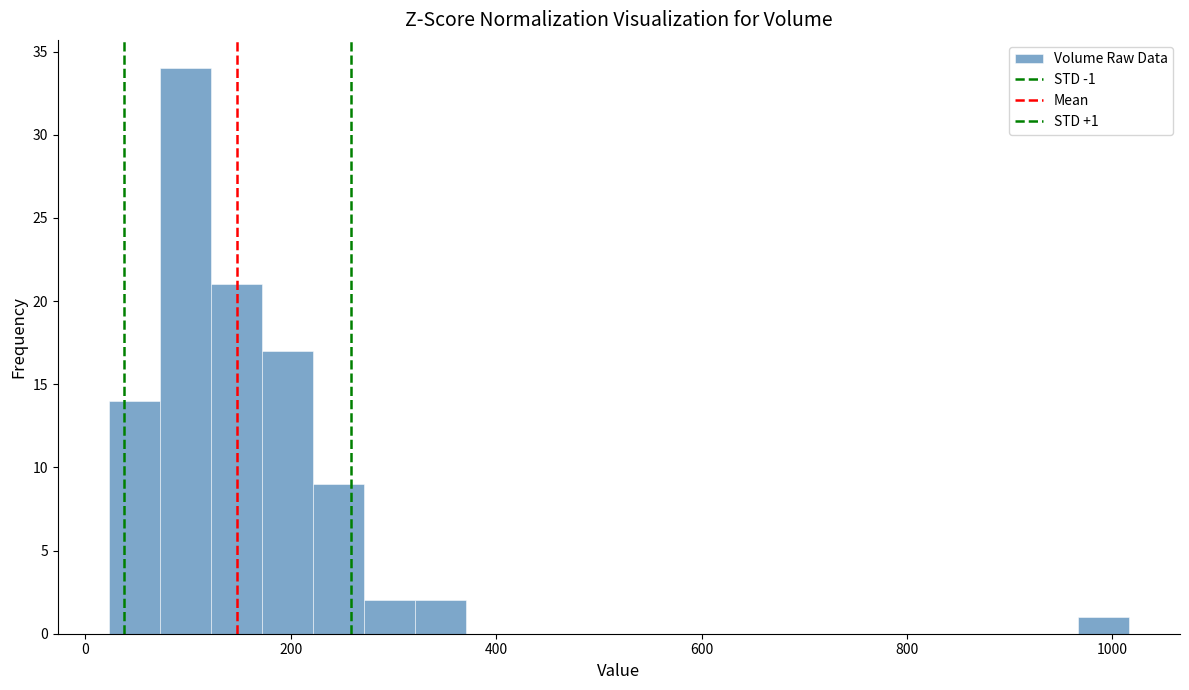

Around what value on the x-axis is the tallest bar? Give the approximate position of its centre, as read against the axis.

100